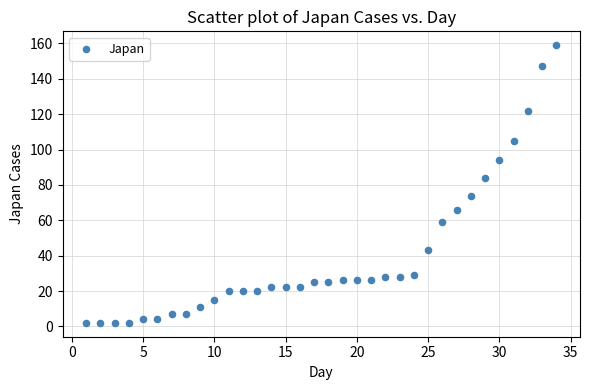

What Y value in the scatter plot is closest to 80?

84